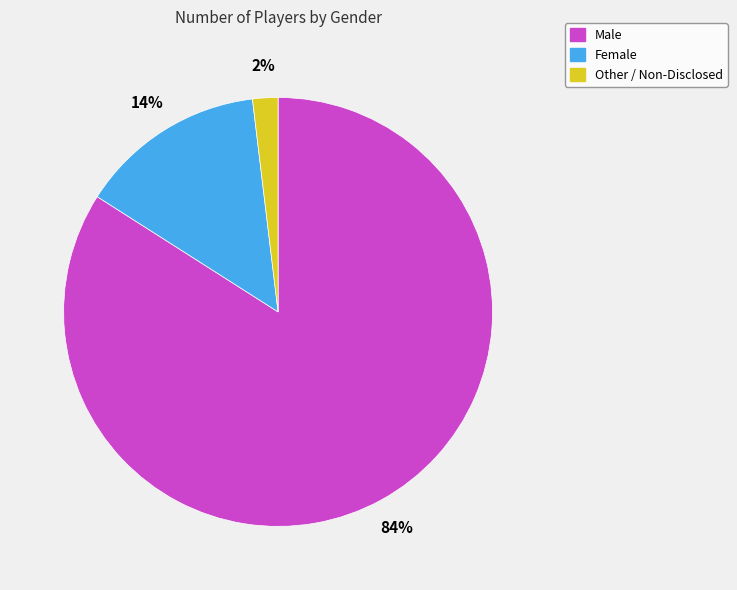

Combined, do Other / Non-Disclosed and Male account for over 50%?

Yes